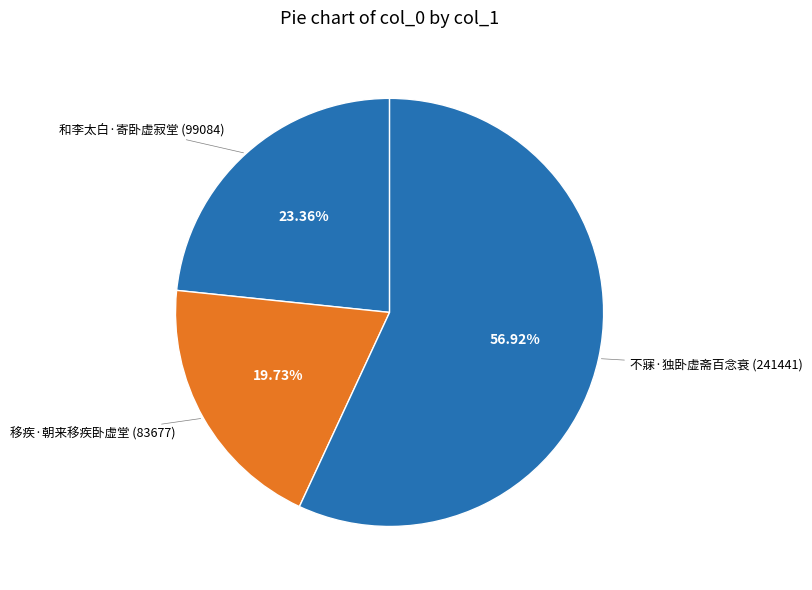

What percentage do 不寐·独卧虚斋百念衰 and 和李太白·寄卧虚寂堂 together represent?

80.3%